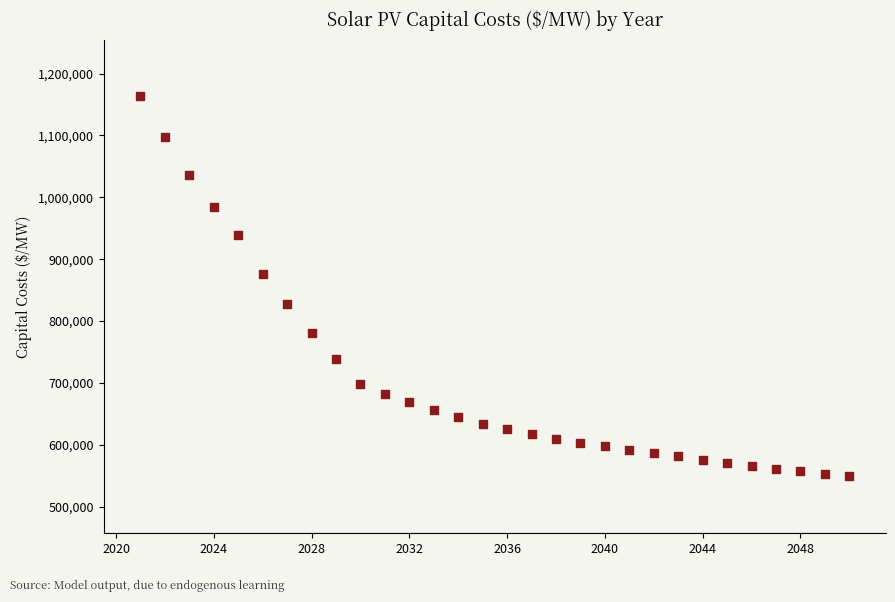

What is the range of Y values (max minus min)?

613946